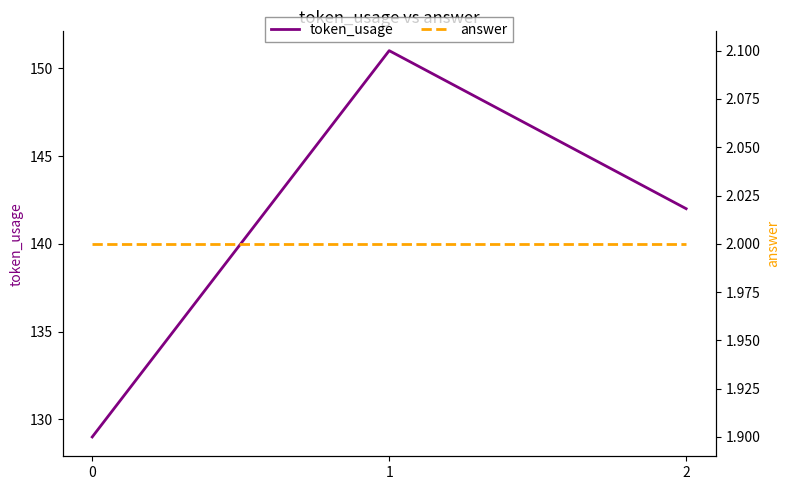

What is the sum of the token_usage values at 0 and 2?

271